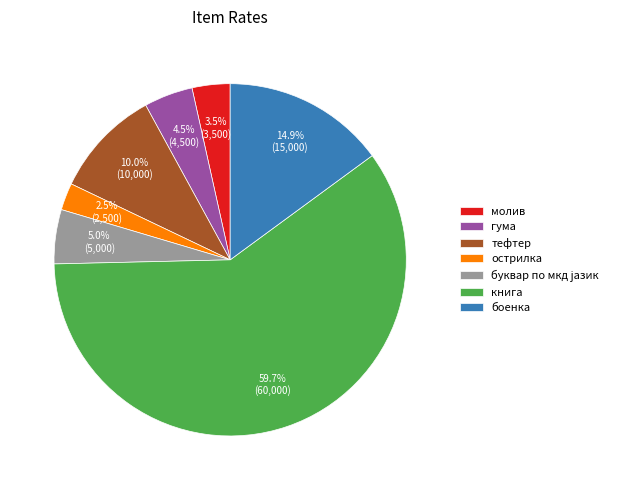

To the nearest percent, what is the difference between the largest and smallest slice percentages?

57%